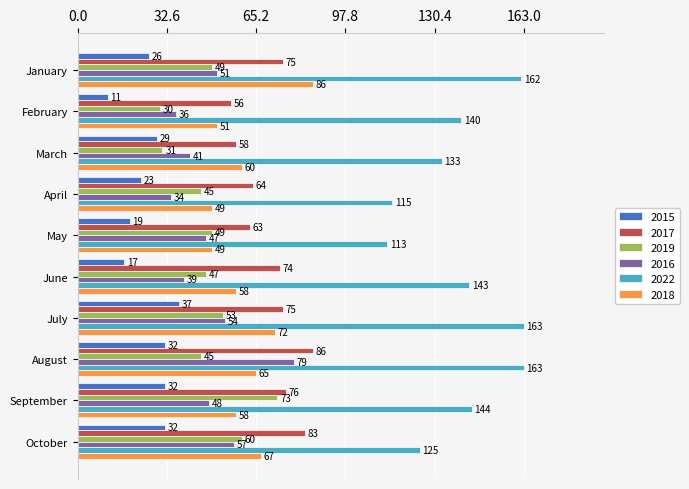

What is the greatest value displayed?

163